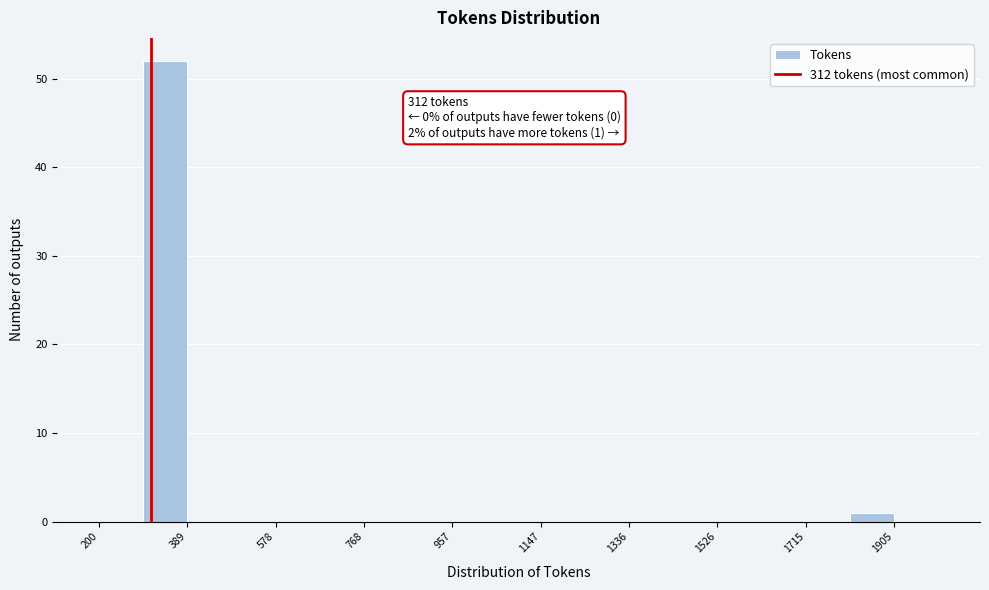

Over which range of the x-axis is the bar tallest?

300 to 380